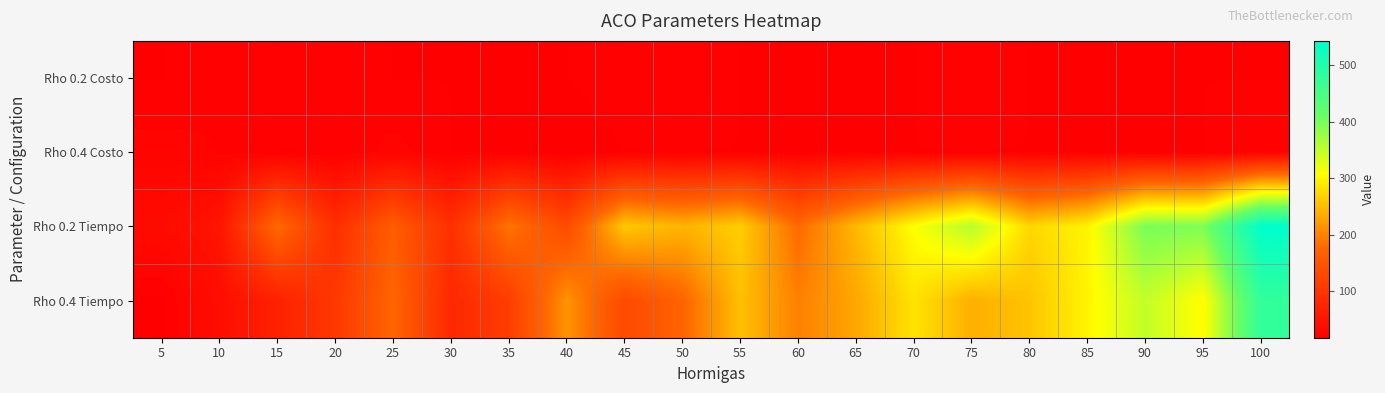

At which category is the sum across all series the highest?

100